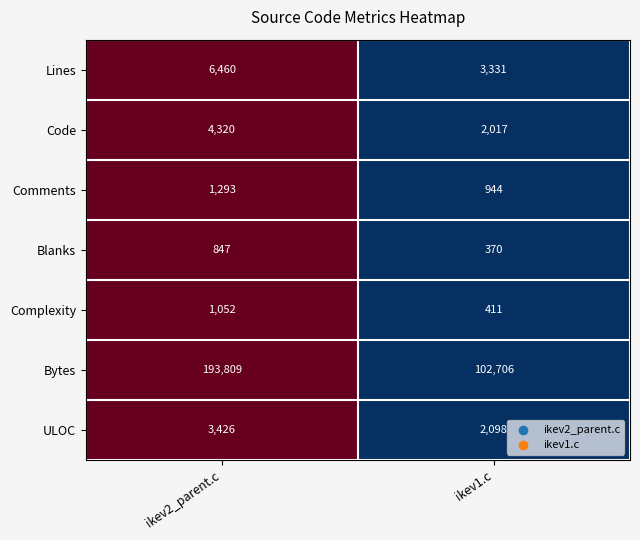

Reading left to right, what are all the values shown in this chart?

Lines: 6460	3331
Code: 4320	2017
Comments: 1293	944
Blanks: 847	370
Complexity: 1052	411
Bytes: 193809	102706
ULOC: 3426	2098